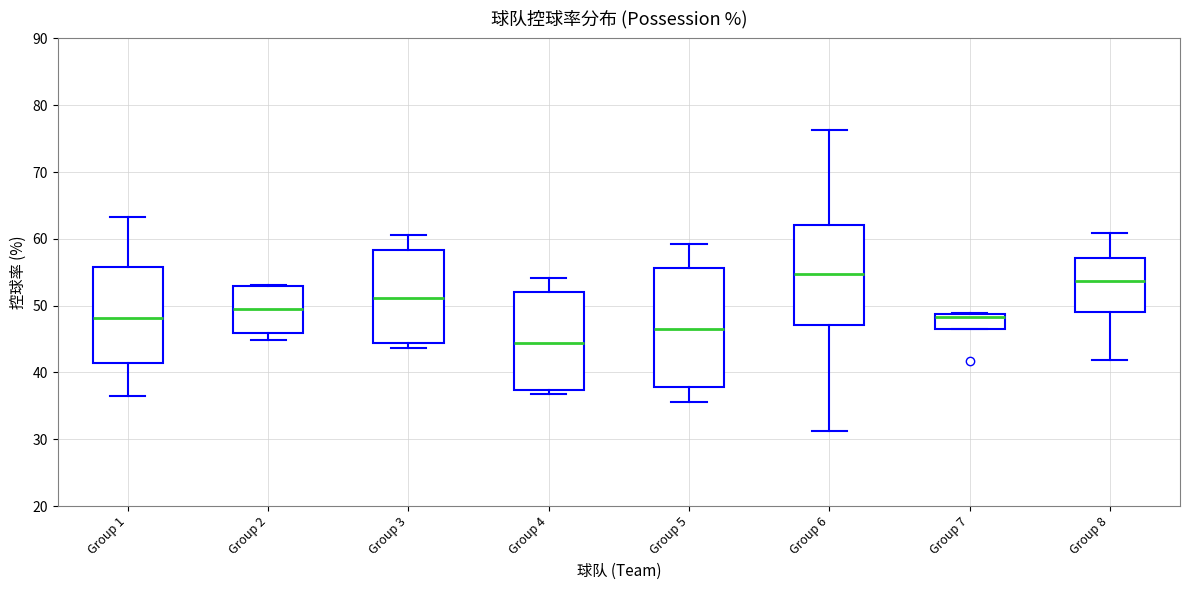

Which box is the tallest, from its lower edge to its upper edge?

Group 5